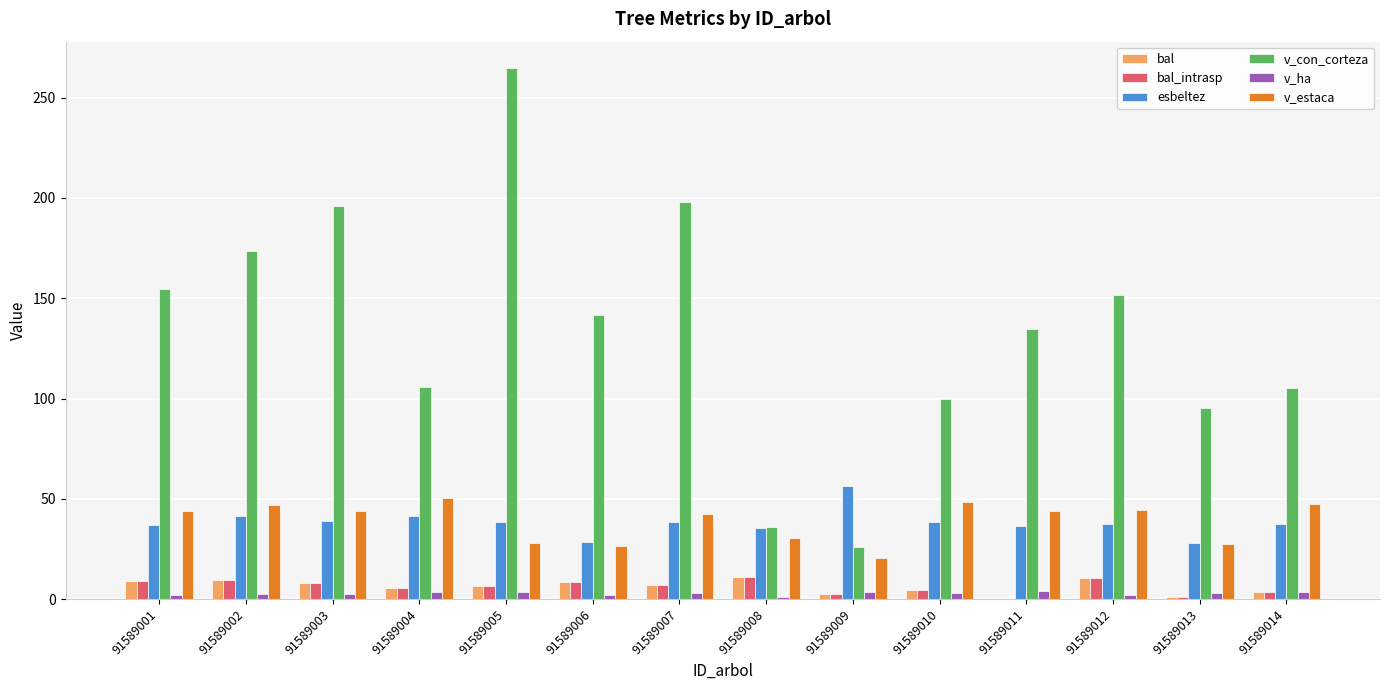

At which category is the sum across all series the highest?

91589005